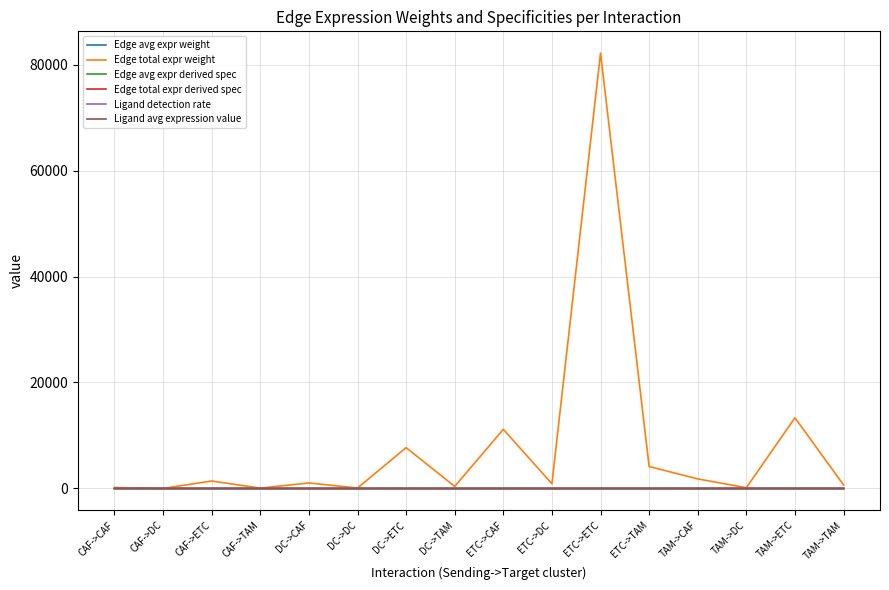

What is the difference between the highest and lowest values at DC->DC?

84.3